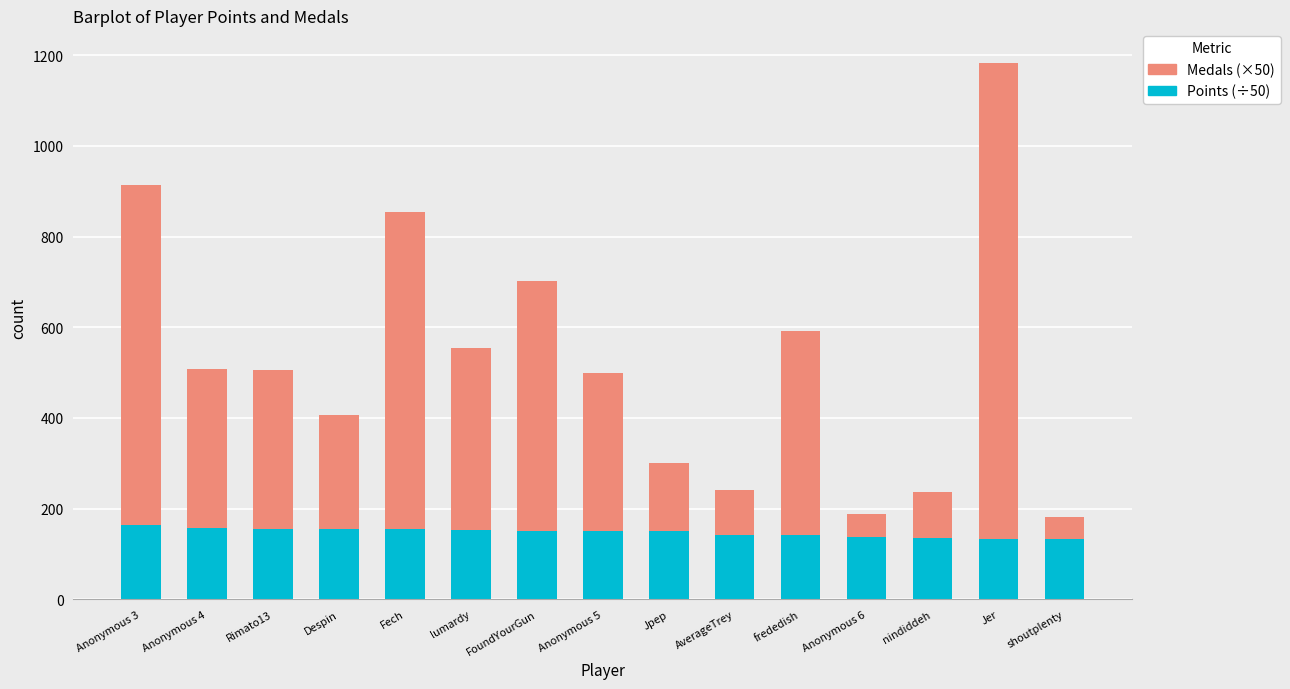

The Points (÷50) series shows 141.4 at AverageTrey. True or false?

True